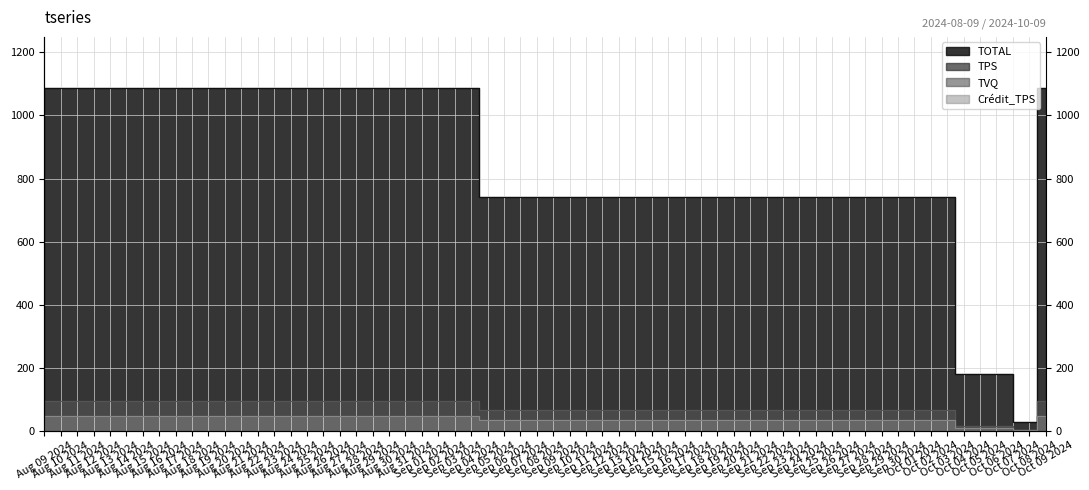

The Crédit_TPS series shows 50.7 at Oct 01 2024. True or false?

False